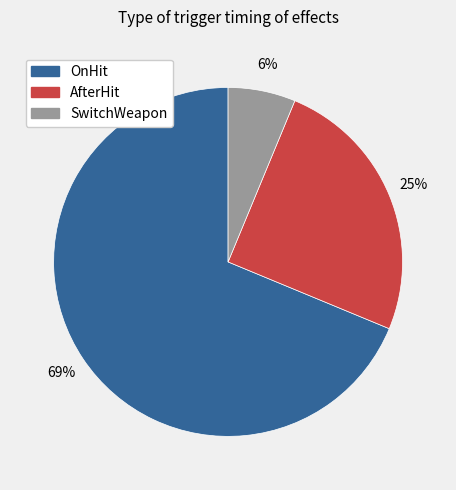

The OnHit slice represents 59% of the pie. True or false?

False